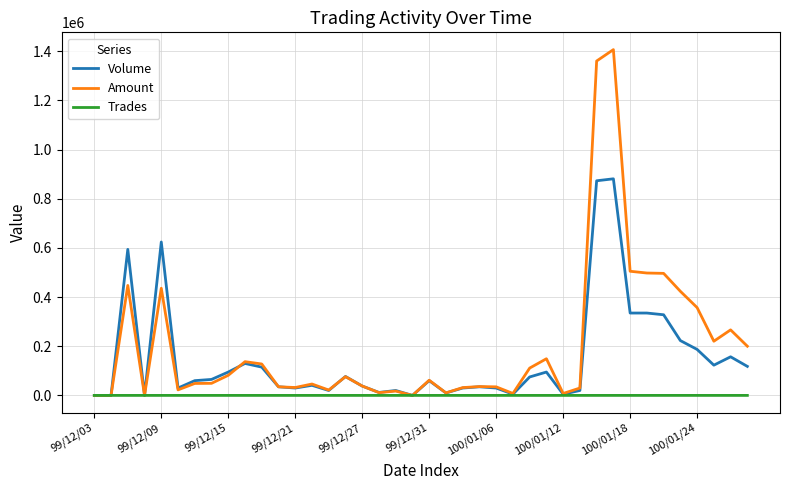

What is the difference between the maximum and minimum values in the Volume series?

881000